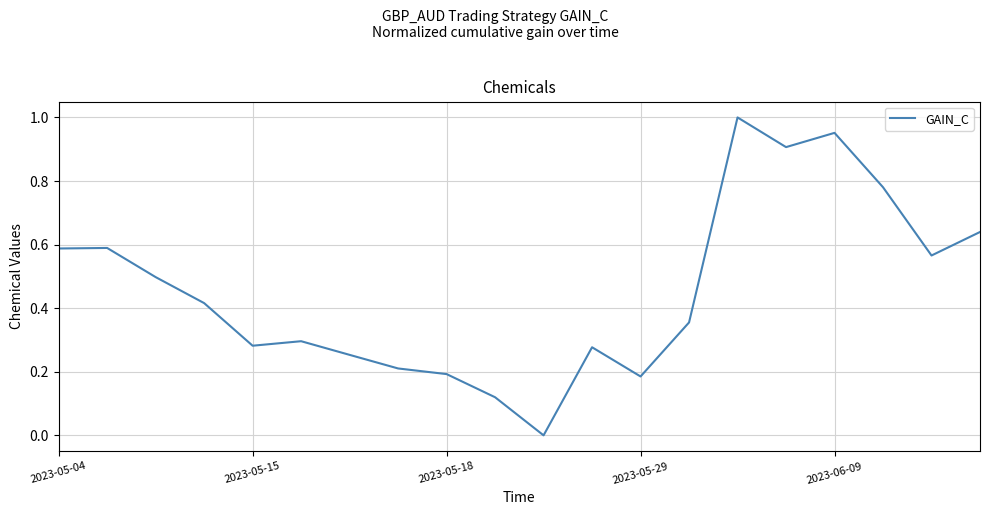

What is the value of the 13th point from the left?

0.2